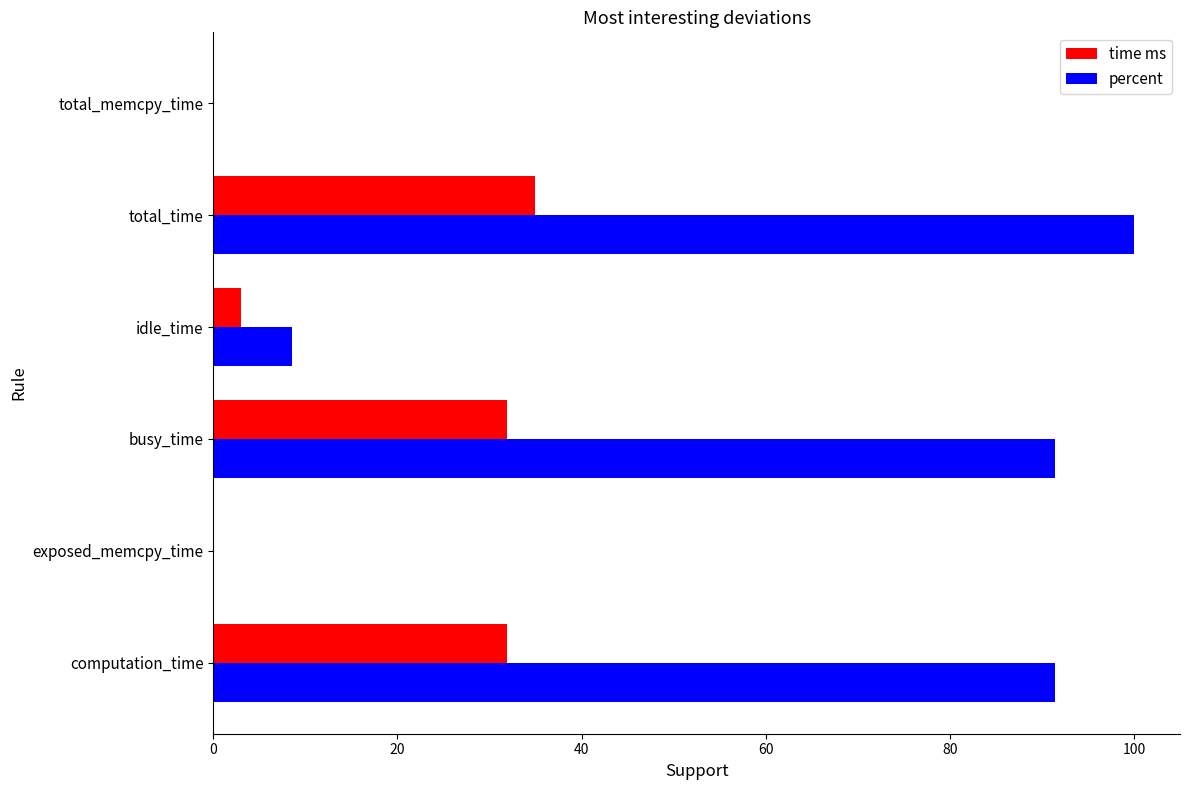

Is it true that time ms equals 34.9 at total_time?

True